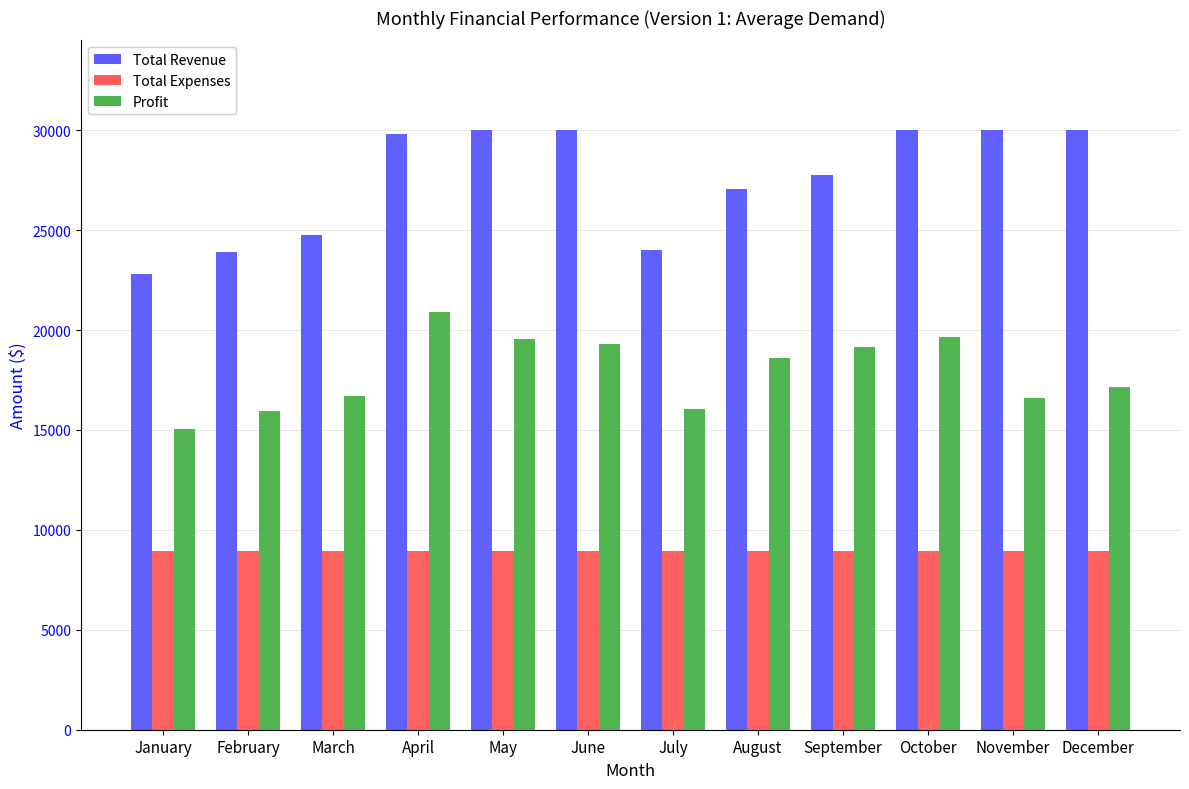

How many bars are there in total?

36